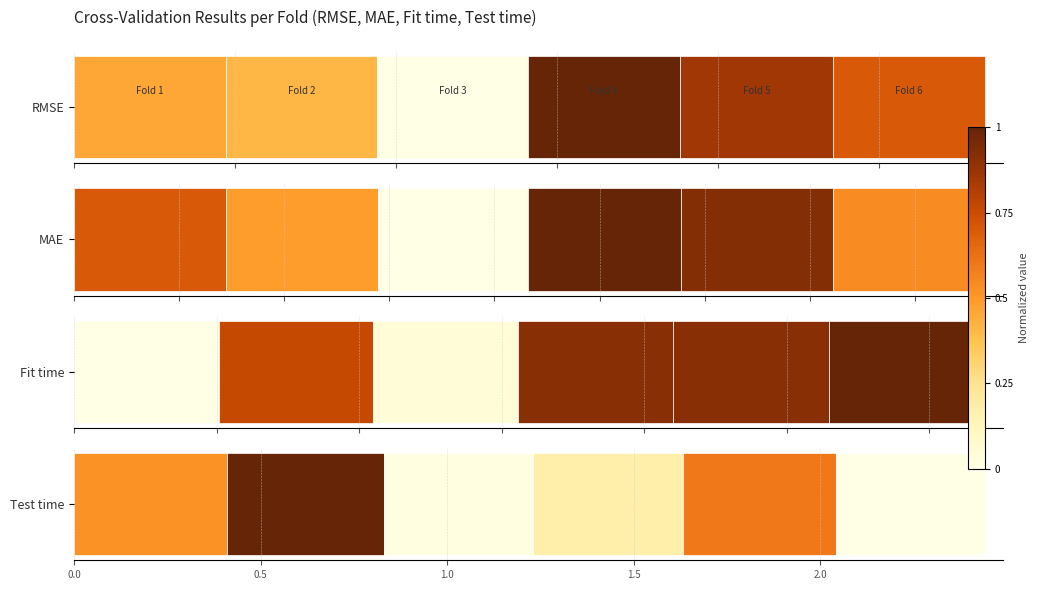

Rank the series by their maximum value, from highest to lowest.

RMSE, MAE, Test time, Fit time